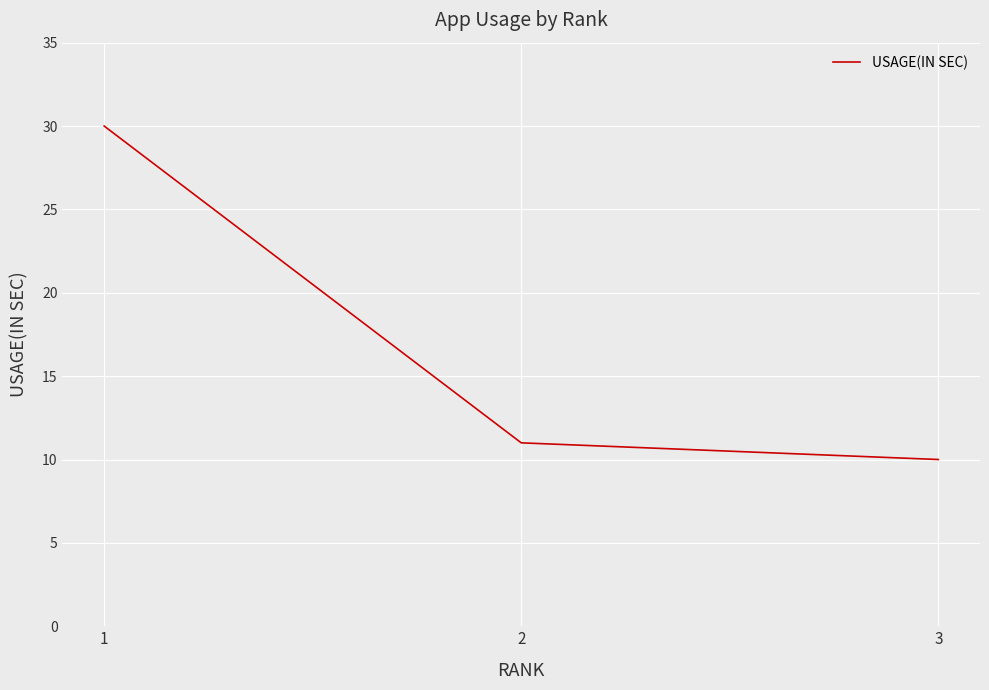

Which label corresponds to the smallest value in the chart?

3